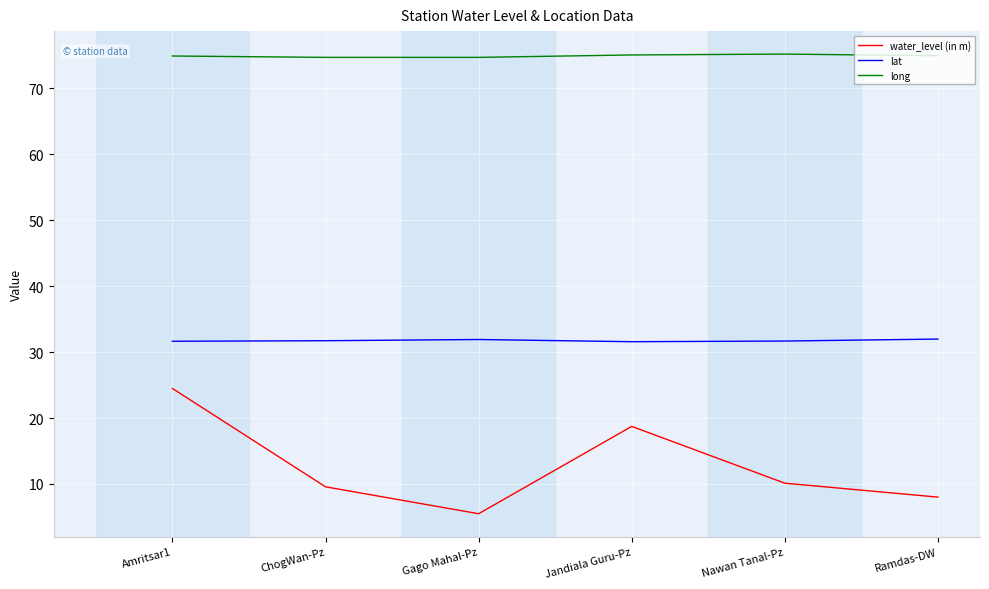

List the series in order of their peak value, lowest first.

water_level (in m), lat, long